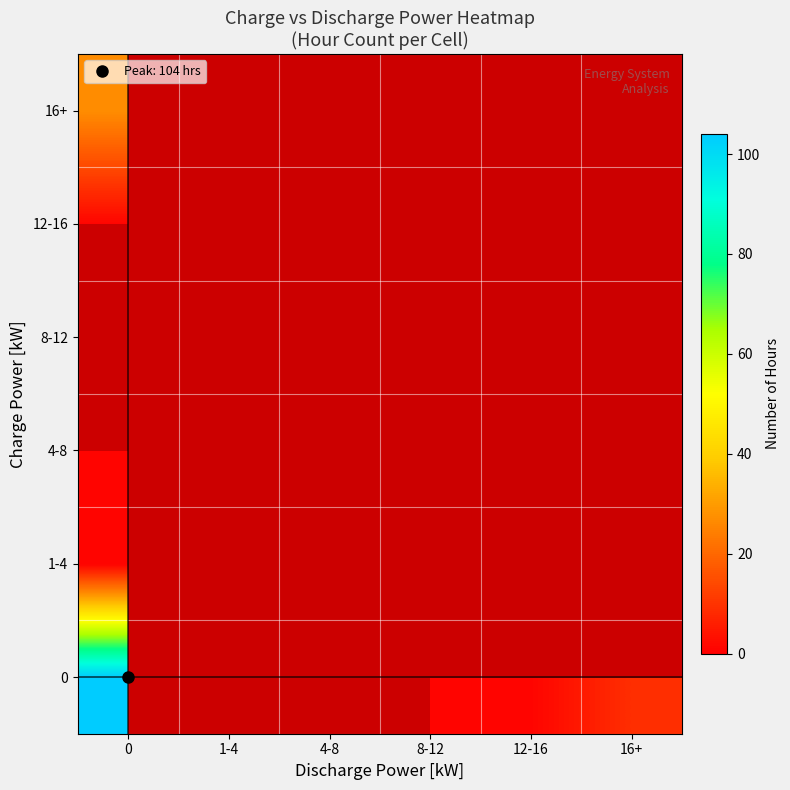

True or false: 12-16 has a value of 1.6 at 0.

False